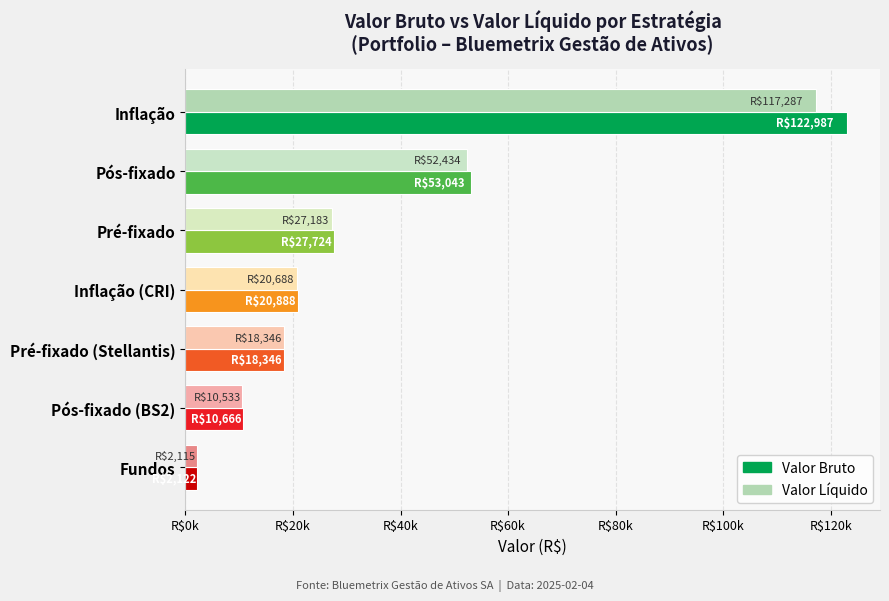

What are all the series names shown in the legend?

Valor Bruto, Valor Líquido